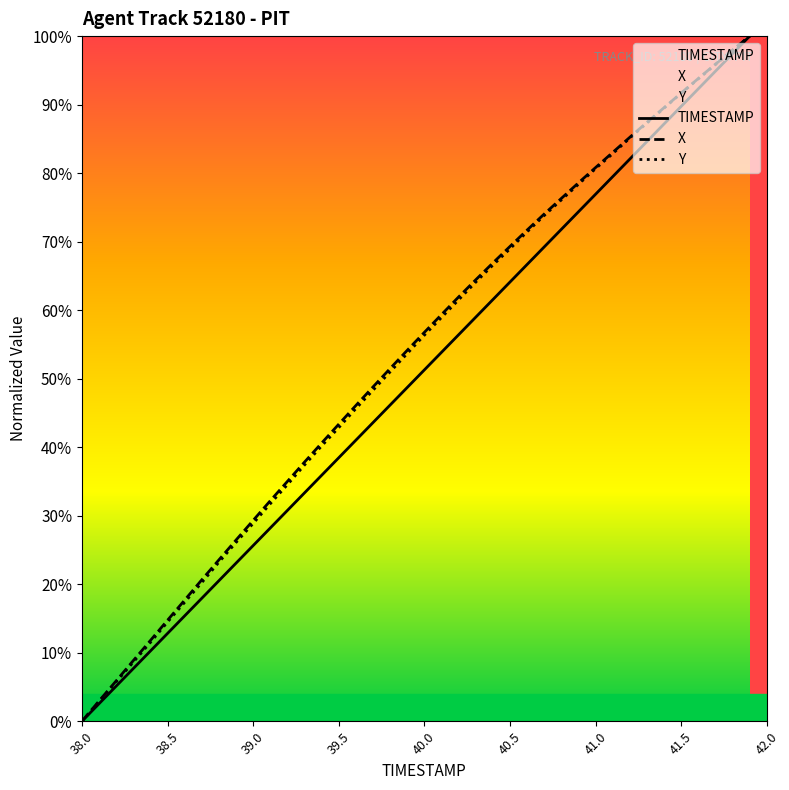

Which series has the largest range (max minus min)?

TIMESTAMP